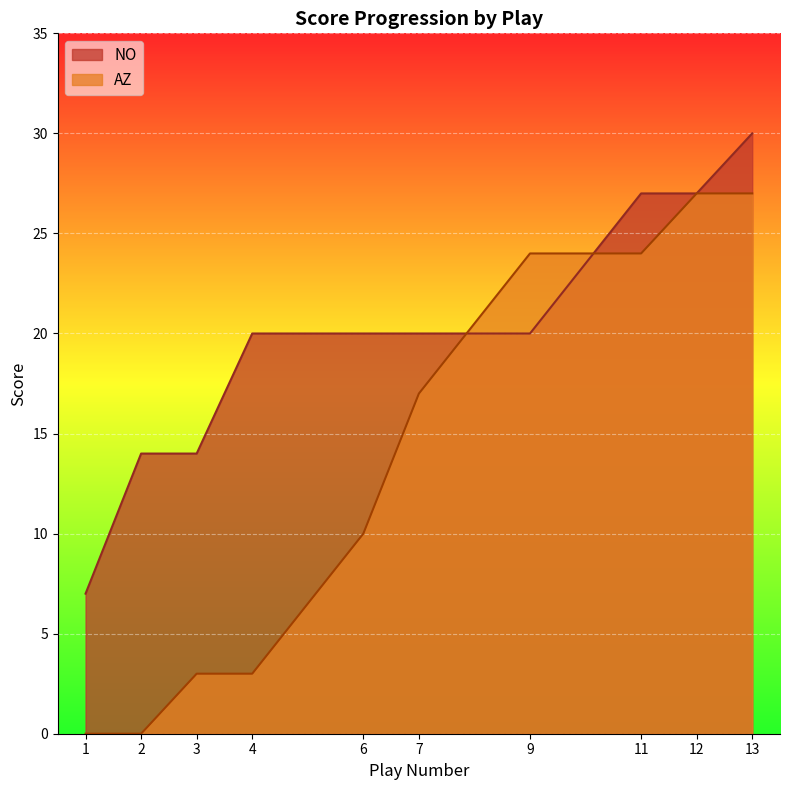

At how many categories does at least one series exceed 0?

10